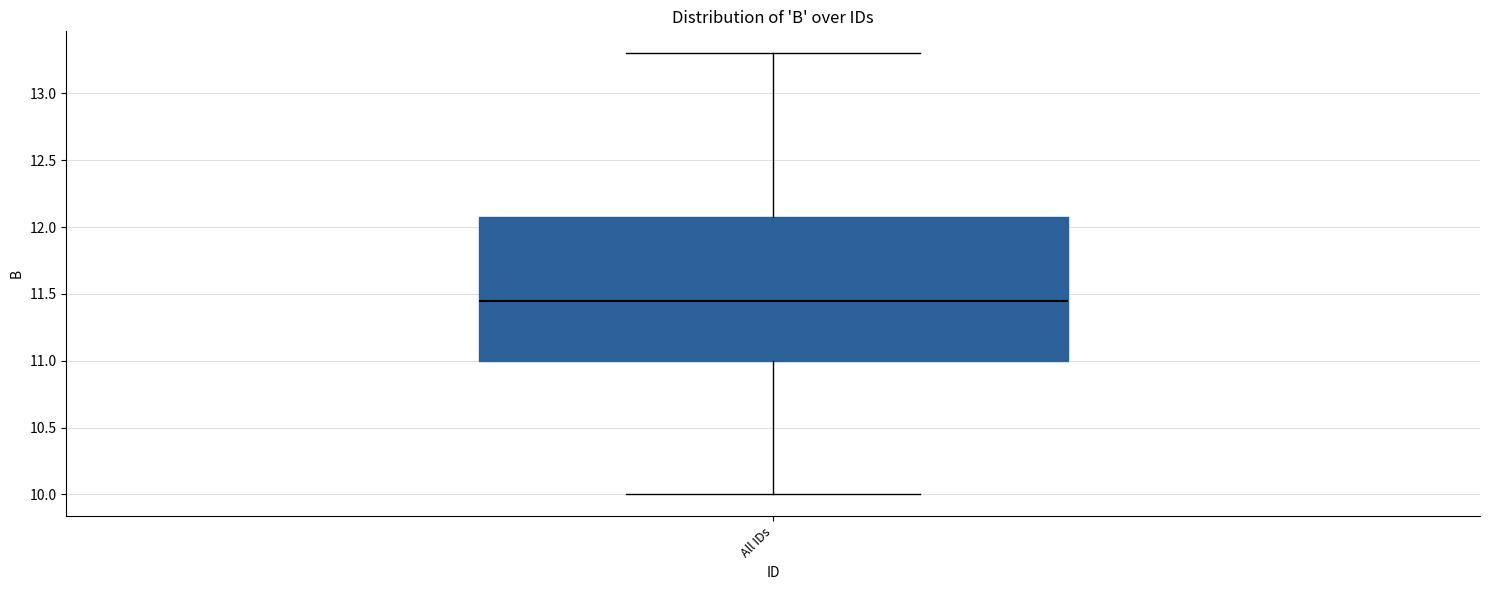

Read this box plot against the y-axis: the position of the median line, the range covered by the box, and the ends of both whiskers. The values are not printed on the chart, so give them approximately, as read against the axis.

median 11.45, box 11.00 to 12.10, whiskers 10.00 to 13.30